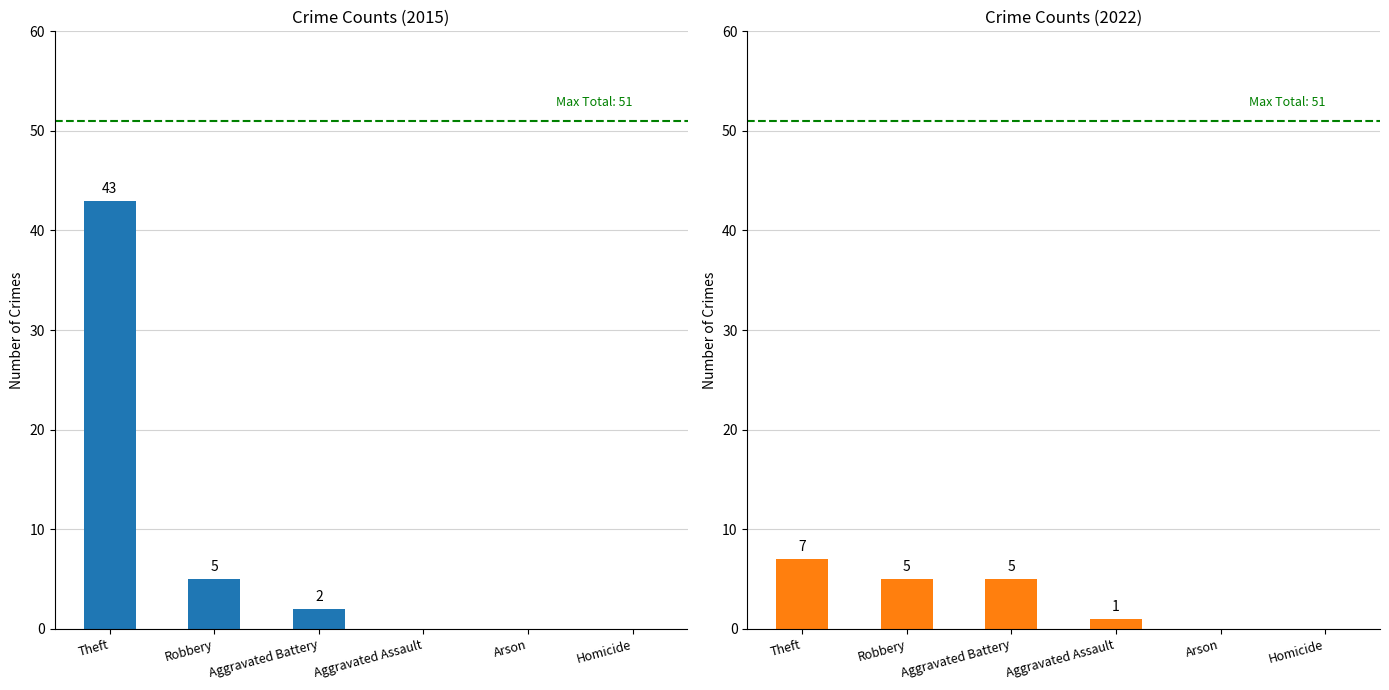

What is the sum of all 2015 values?

50